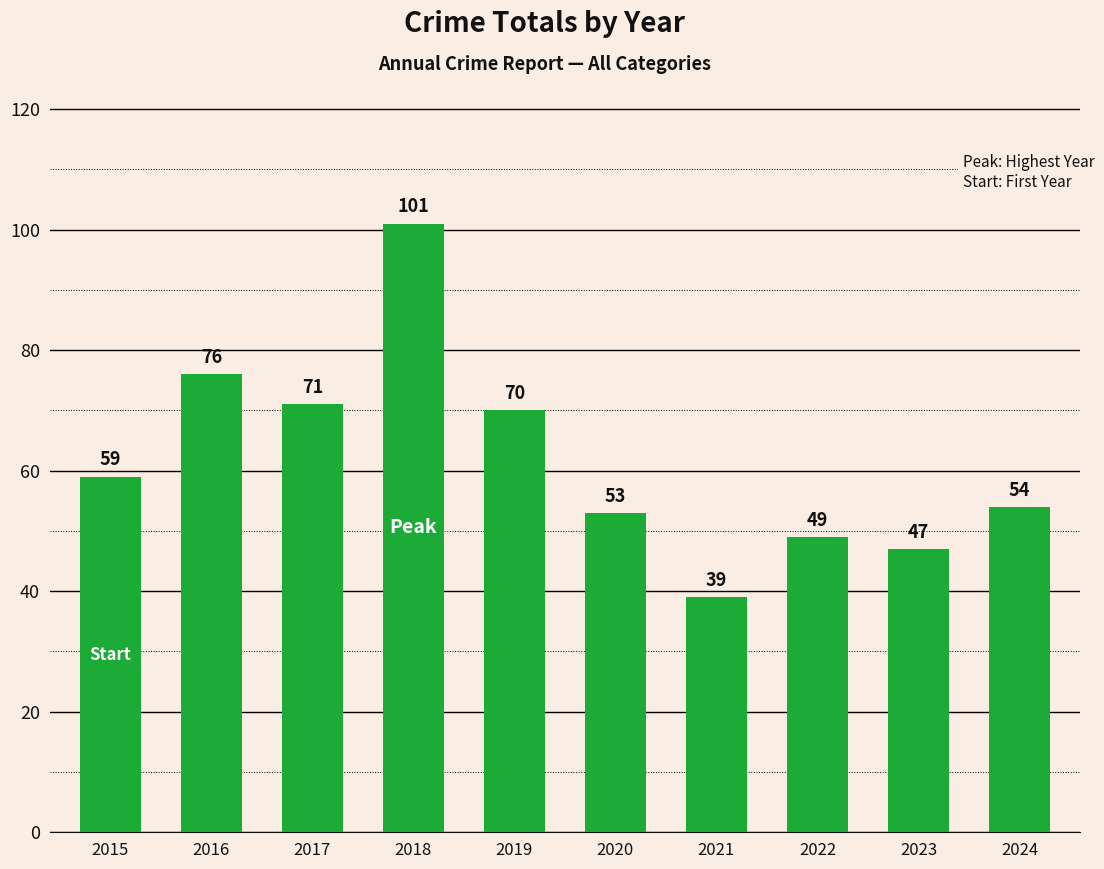

List the labels in order of value, smallest first.

2021, 2023, 2022, 2020, 2024, 2015, 2019, 2017, 2016, 2018